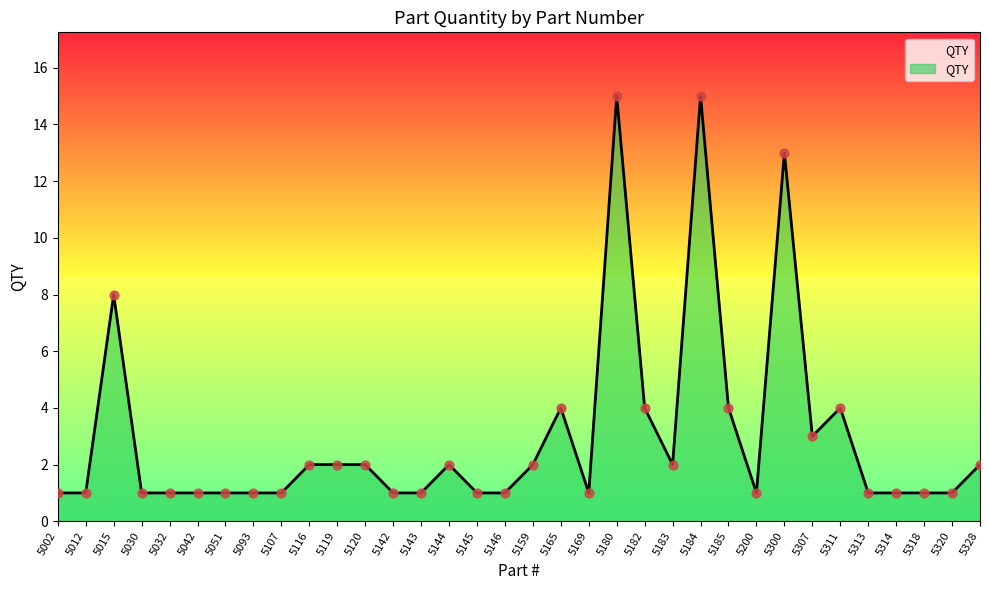

What is the ratio of the value at 5307 to the value at 5107?

3.0